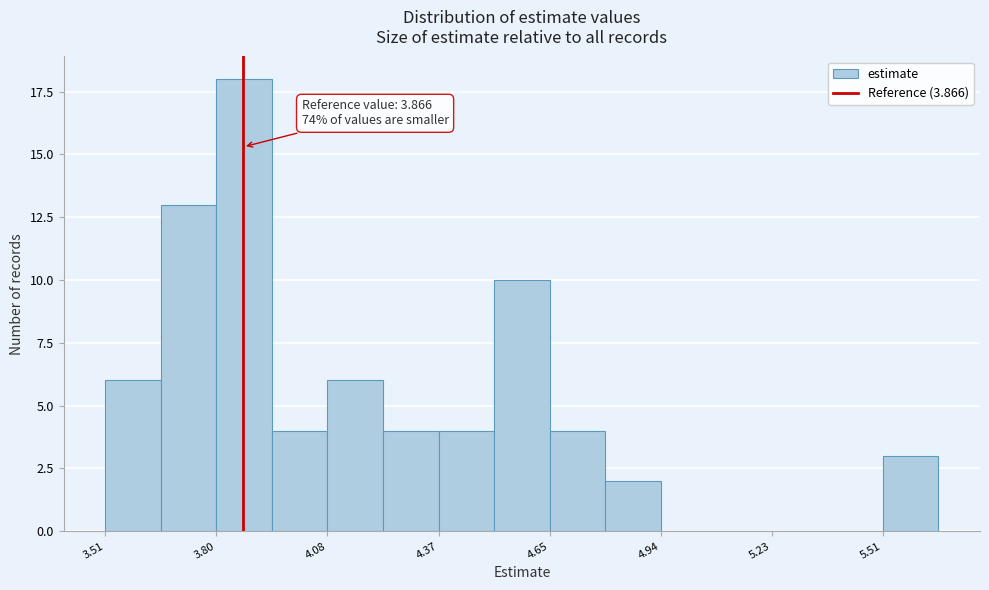

Read against the x-axis, roughly where is the centre of the tallest bar?

3.85